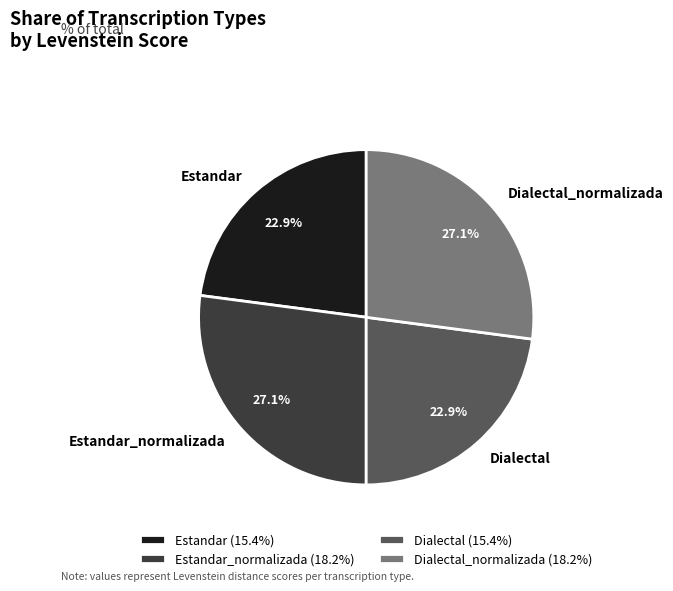

What is the ratio of the value at Dialectal_normalizada to the value at Estandar_normalizada?

1.0